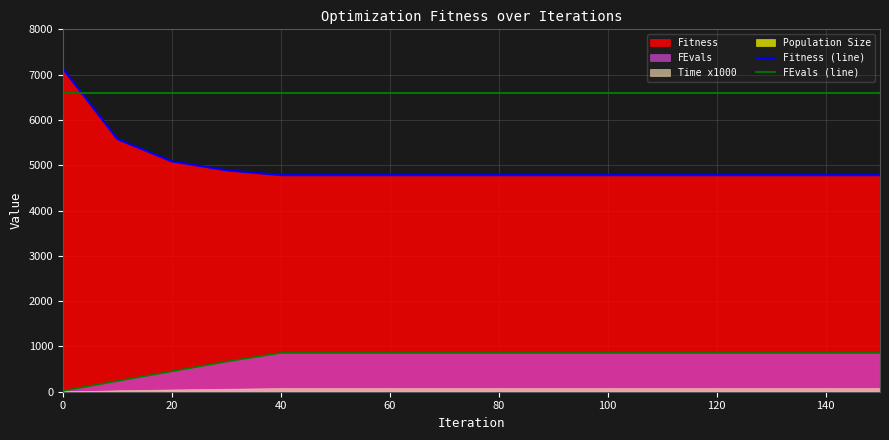

True or false: Fitness (line) and FEvals (line) intersect in this chart.

False